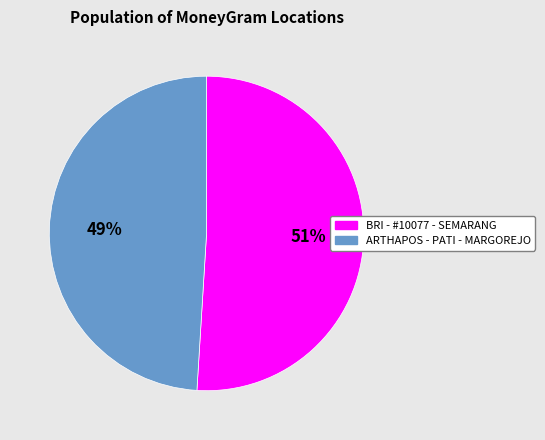

To the nearest percent, what is the difference between the largest and smallest slice percentages?

2%